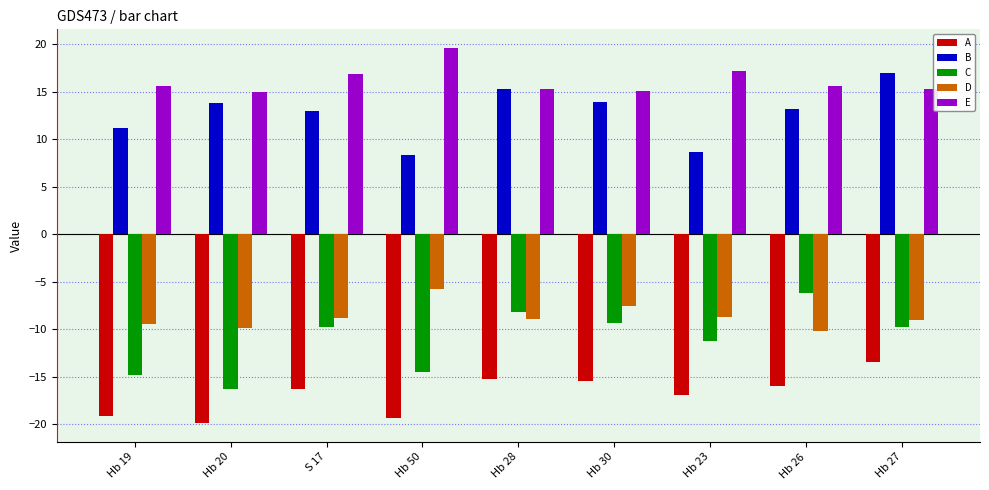

What is the label of the 6th bar from the left?

Hb 30